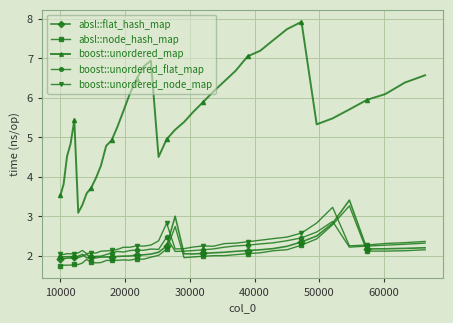

What is the value of the boost::unordered_node_map point at the 21st from the left?

2.8